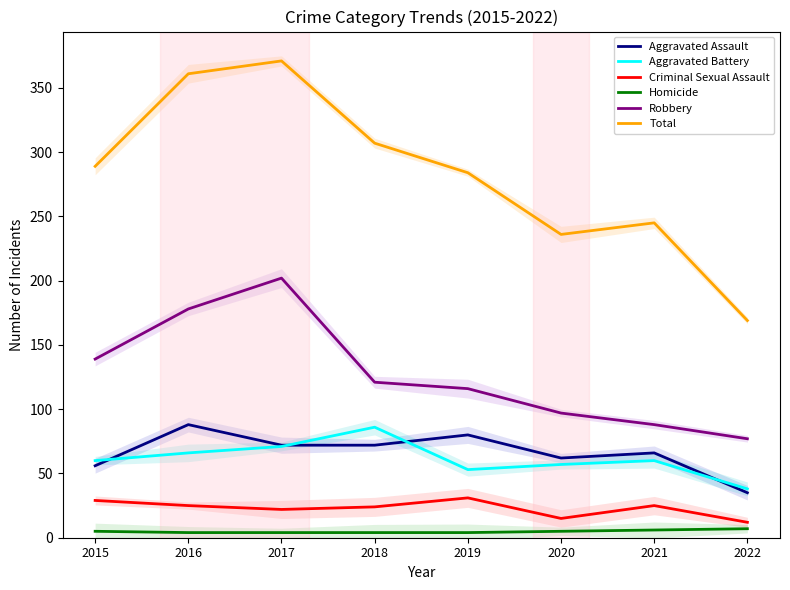

What is the average value of the Aggravated Assault series?

66